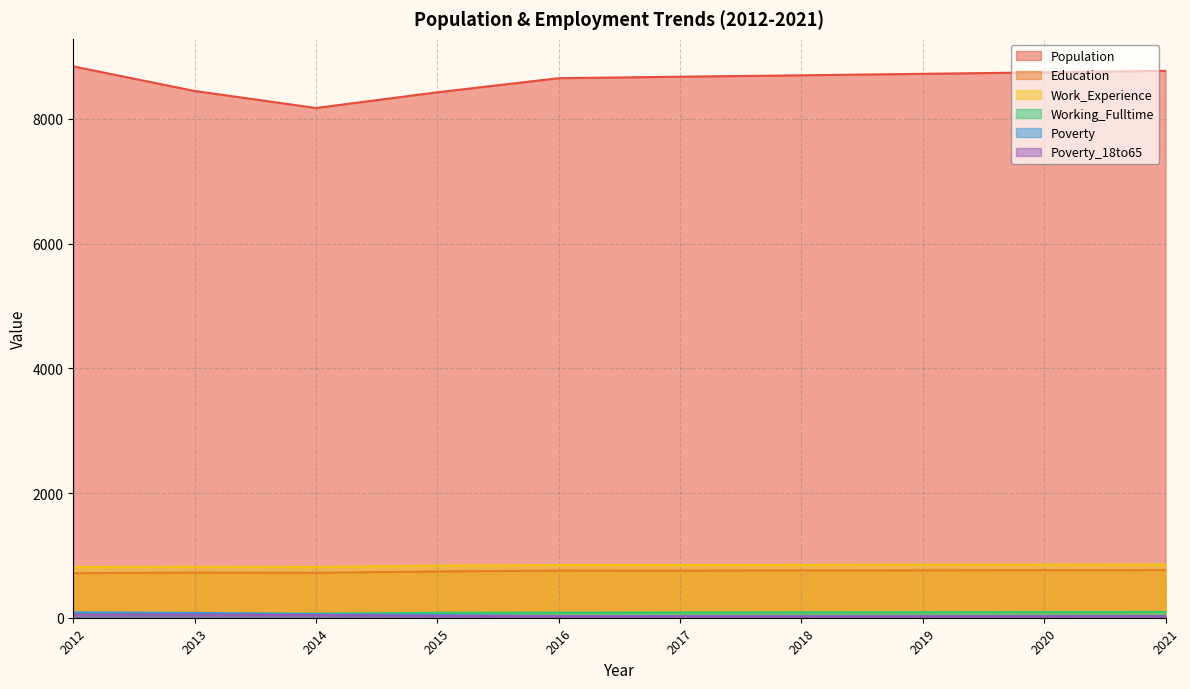

Where does the Poverty_18to65 series first go above 23?

2012